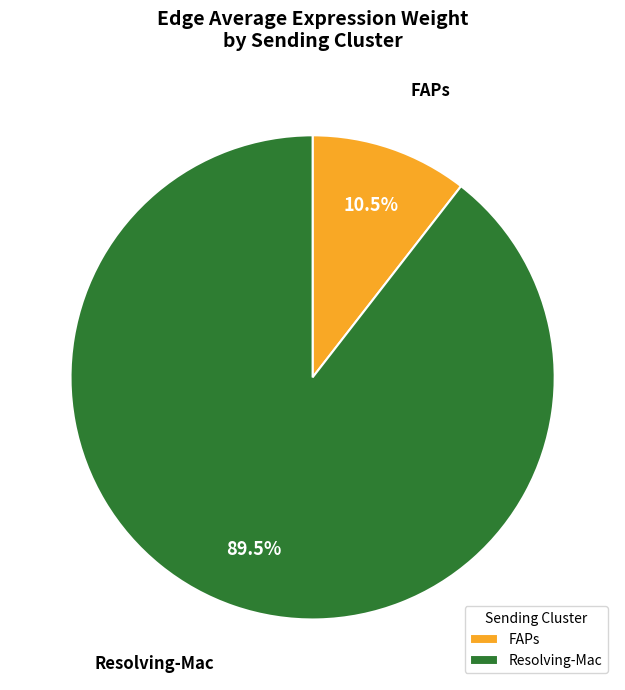

Between FAPs and Resolving-Mac, which is larger?

Resolving-Mac